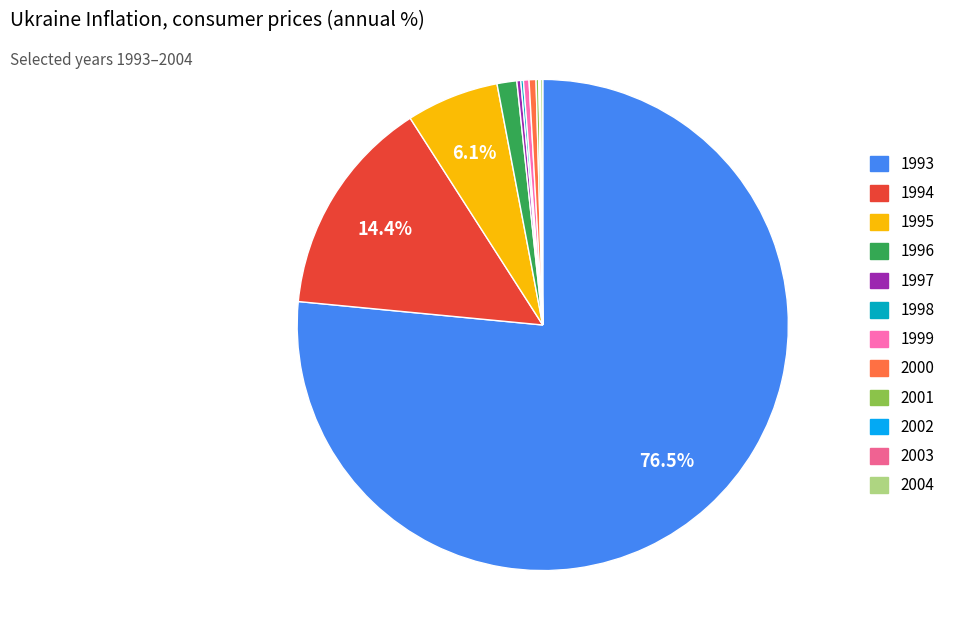

Which slice is the largest?

1993